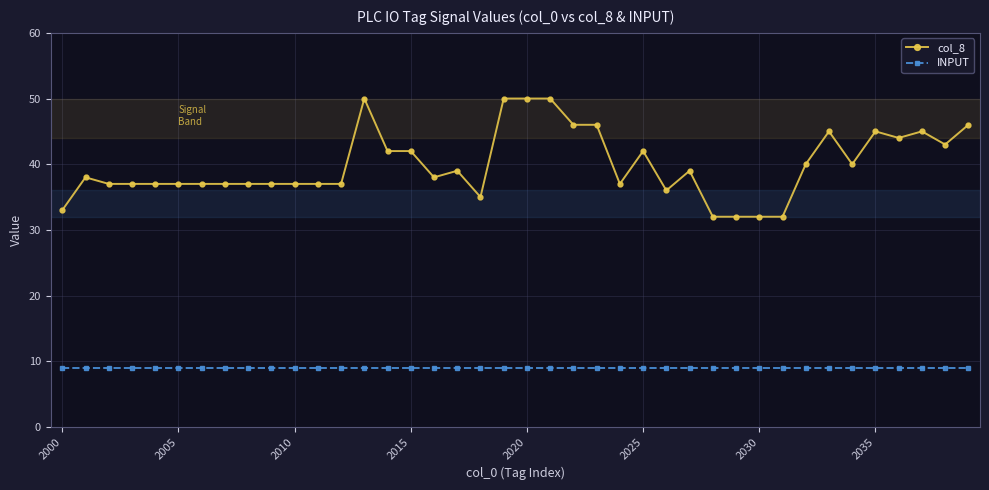

True or false: INPUT and col_8 cross at least once.

False